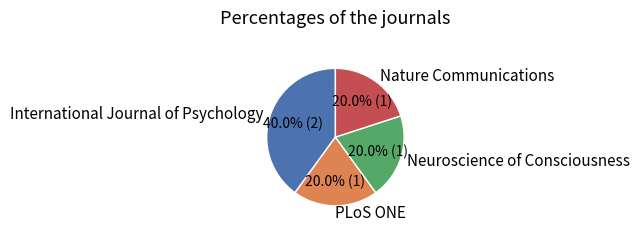

Approximately how many times larger is the value at International Journal of Psychology compared to Nature Communications?

2.0